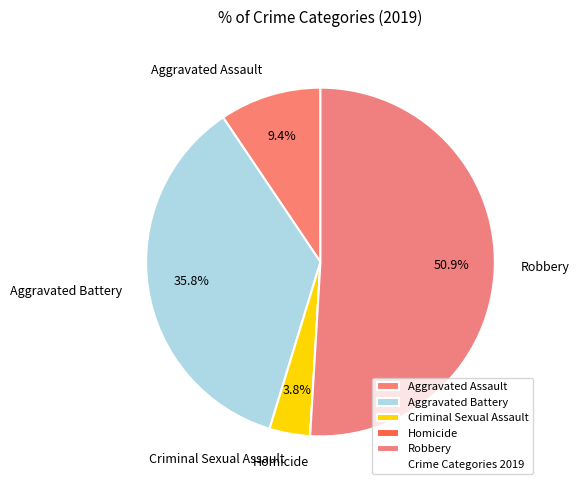

What percentage is NOT represented by Criminal Sexual Assault?

96.2%